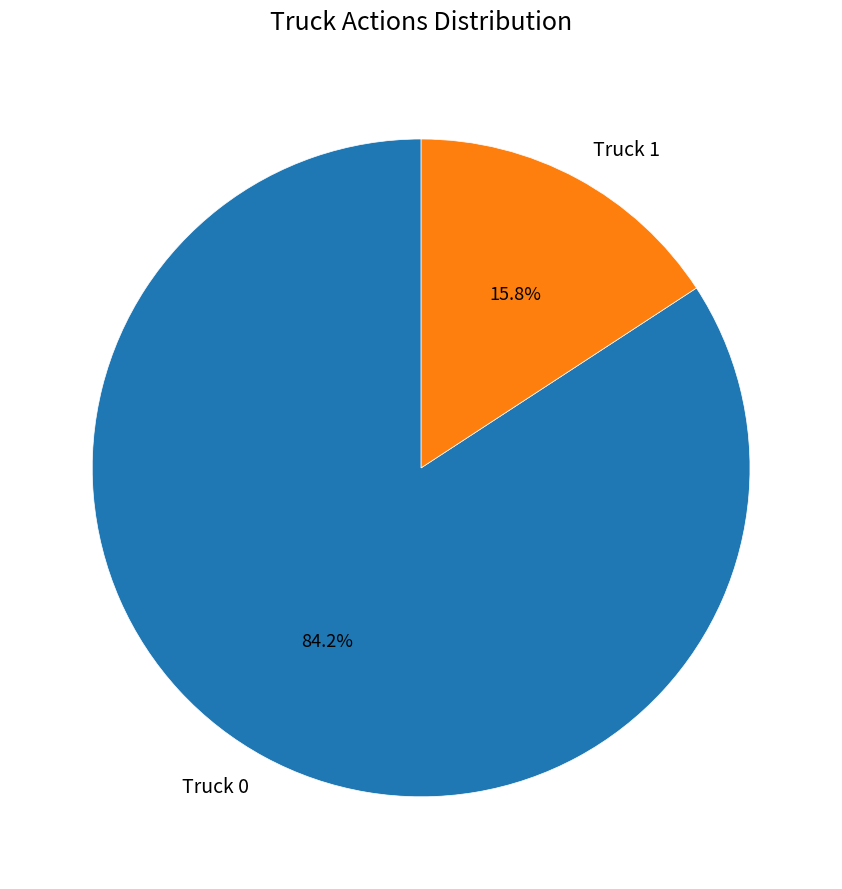

What is the majority slice?

Truck 0